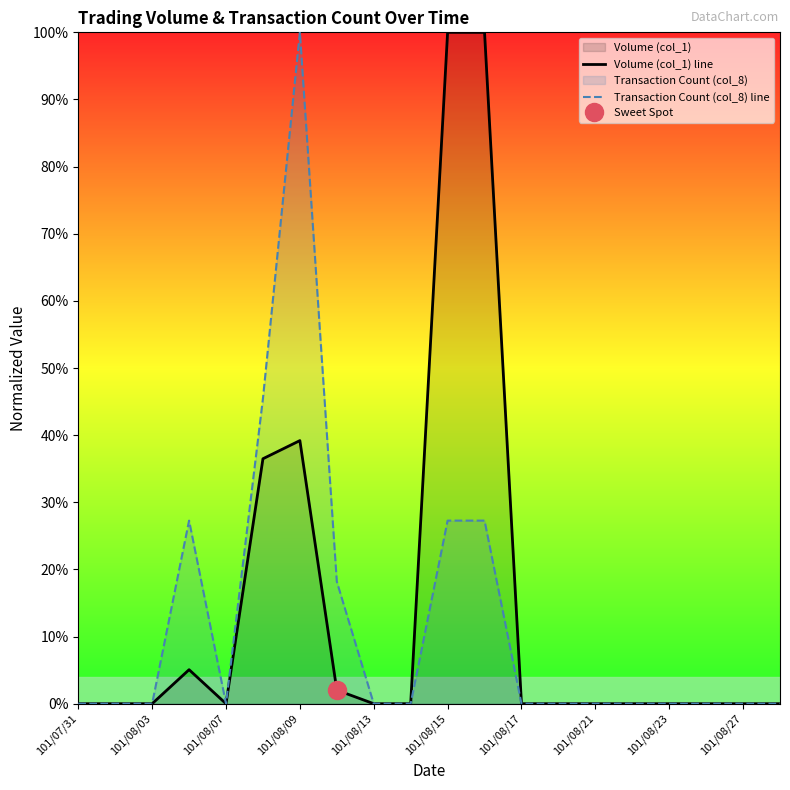

True or false: Volume (col_1) line and Transaction Count (col_8) line cross at least once.

False